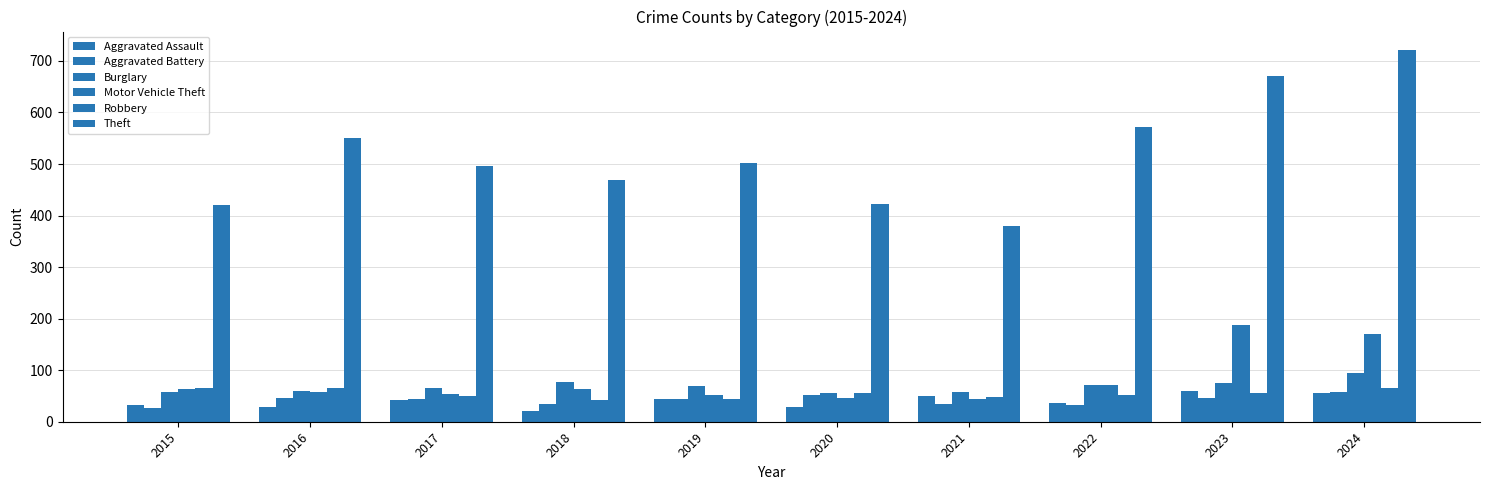

What is the average value of the Robbery series?

54